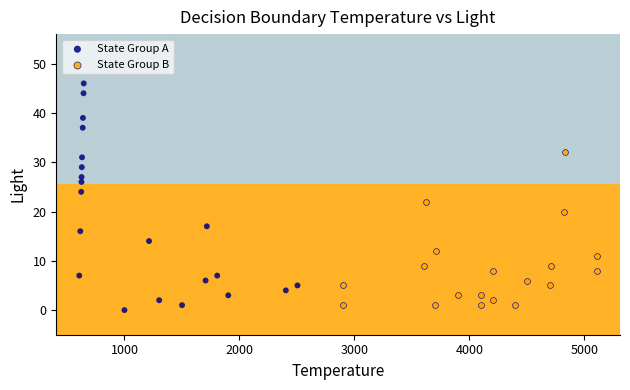

Which series reaches the maximum Y coordinate?

State Group A